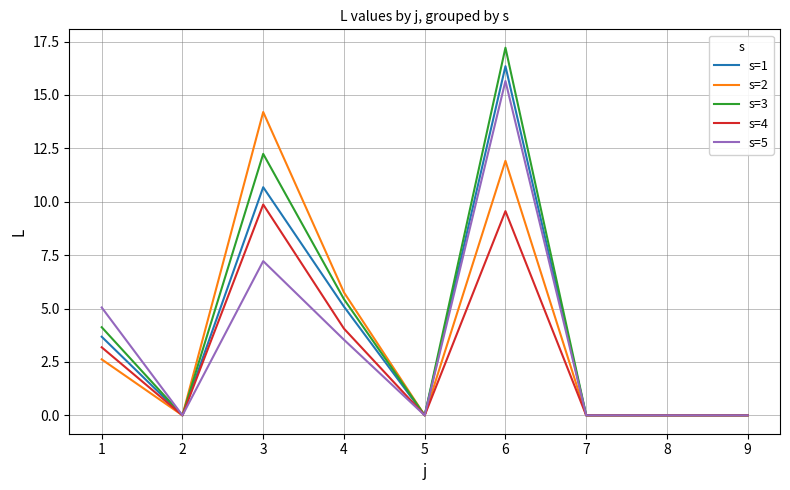

Rank the series at 3 from lowest to highest value.

s=5, s=4, s=1, s=3, s=2